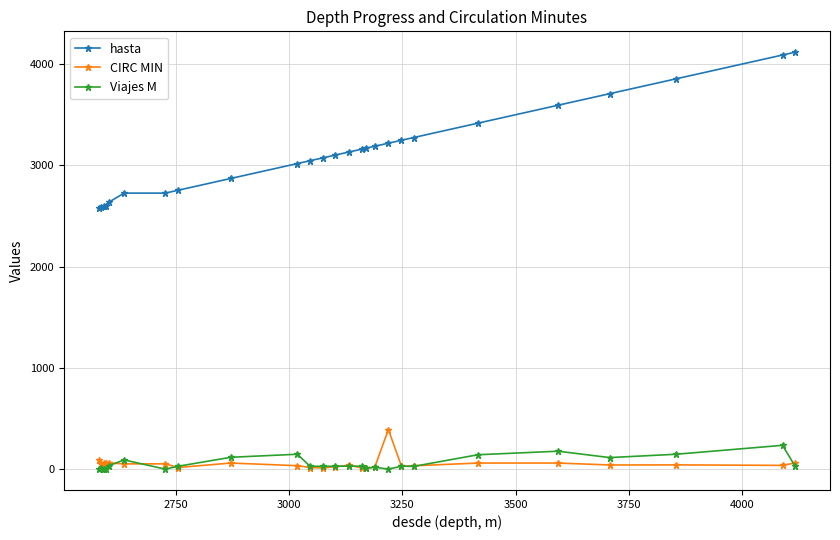

What is the greatest value displayed?

4118